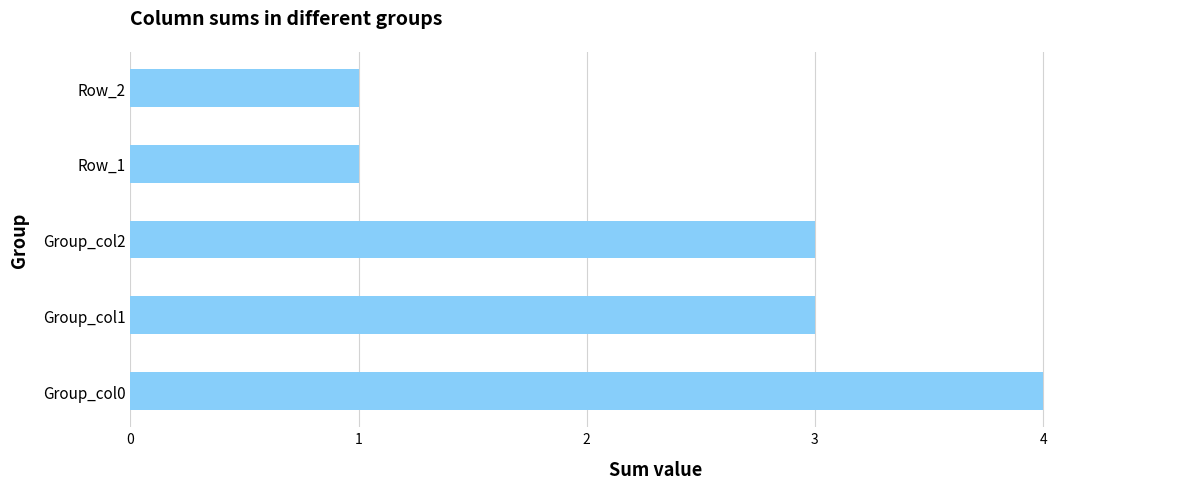

What is the difference between the maximum and minimum values?

3